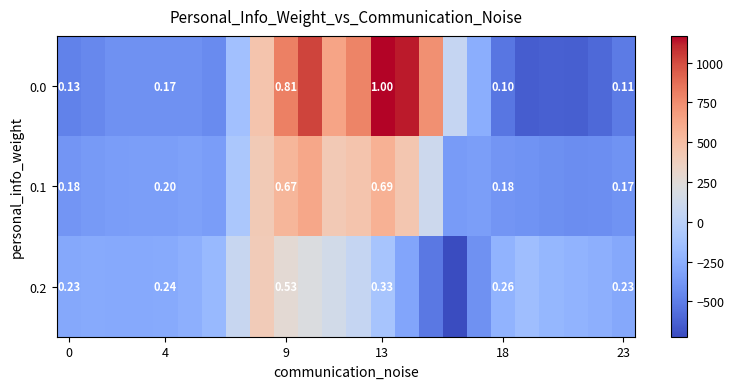

What is the minimum value for 0.1?

-432.4